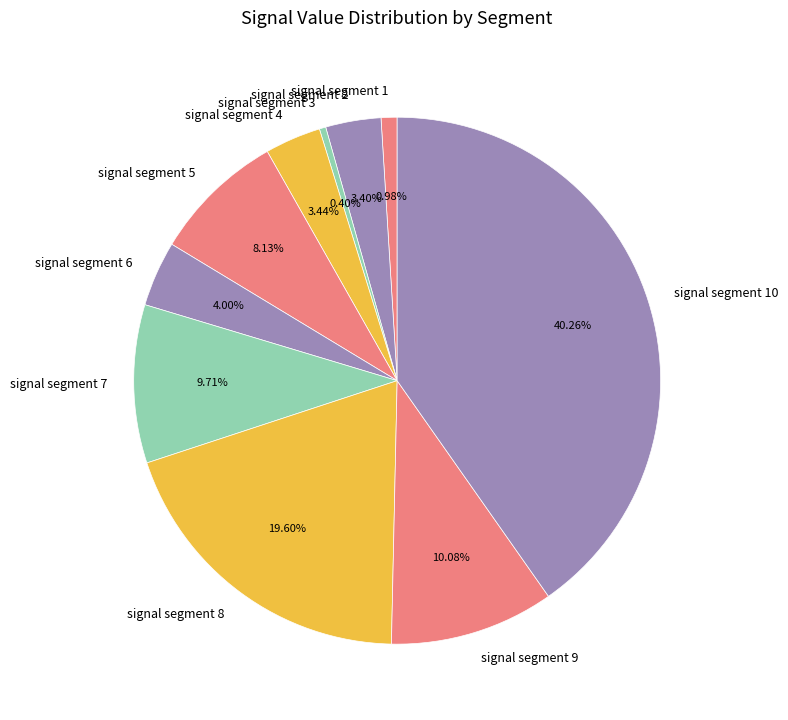

Combined, do signal segment 4 and signal segment 6 account for over 50%?

No